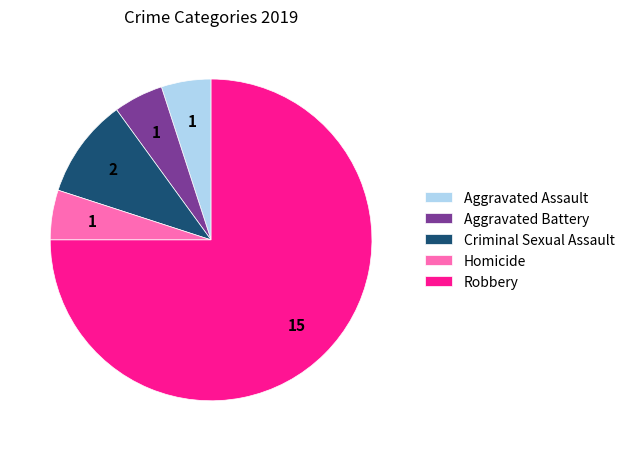

Is it true that Robbery is 75% of the pie?

True